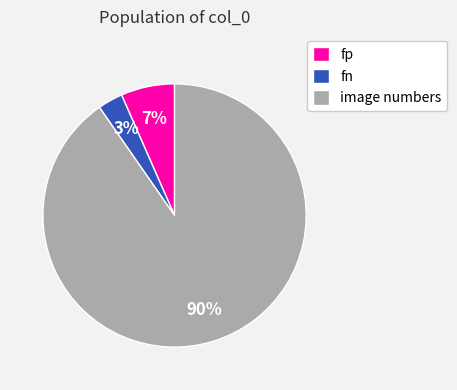

To the nearest percent, what is the difference between the fp and fn slice percentages?

4%